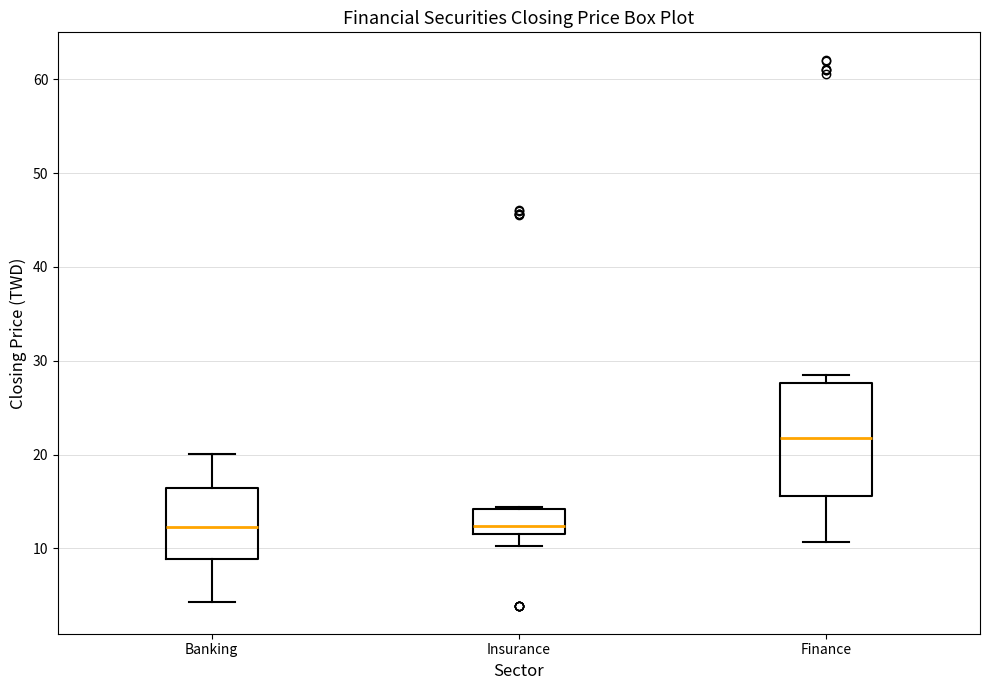

Comparing the boxes themselves (not the whiskers), which one is the tallest?

Finance